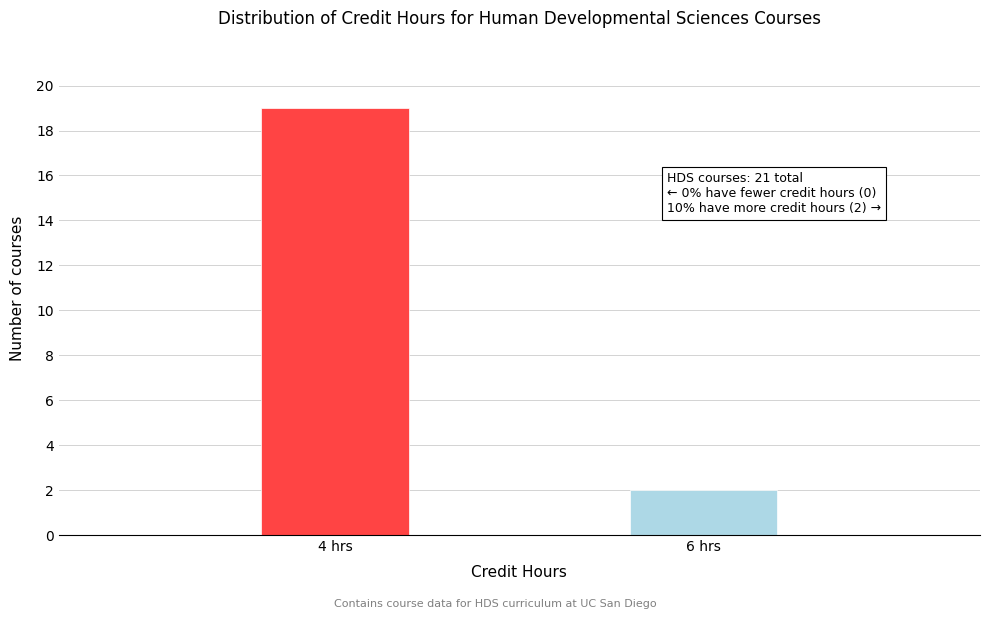

Reading left to right, what are all the values shown in this chart?

4 hrs=19	6 hrs=2